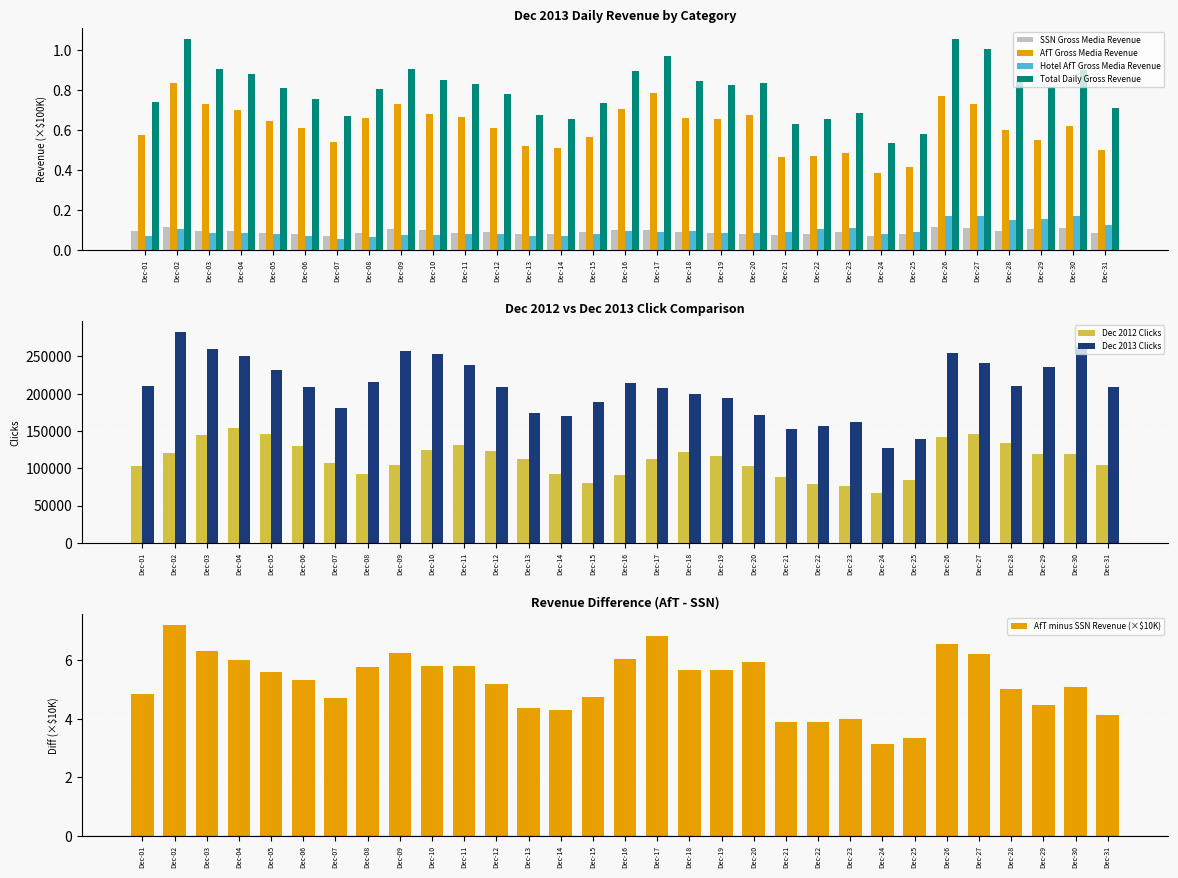

The Dec 2013 Clicks series shows 253824.0 at Dec-10. True or false?

True